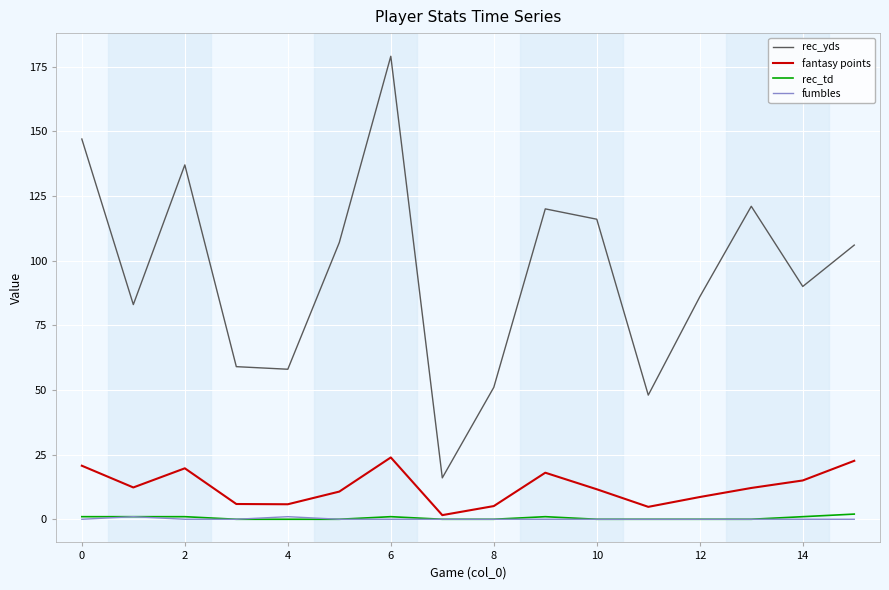

Which series has the largest range (max minus min)?

rec_yds